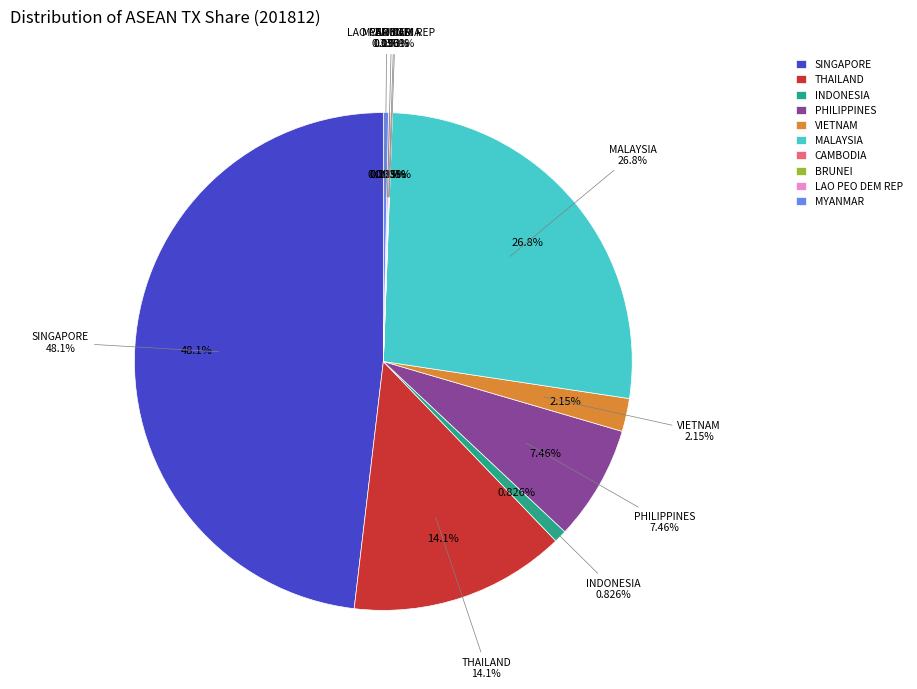

To the nearest percent, what is the difference between the largest and smallest slice percentages?

48%